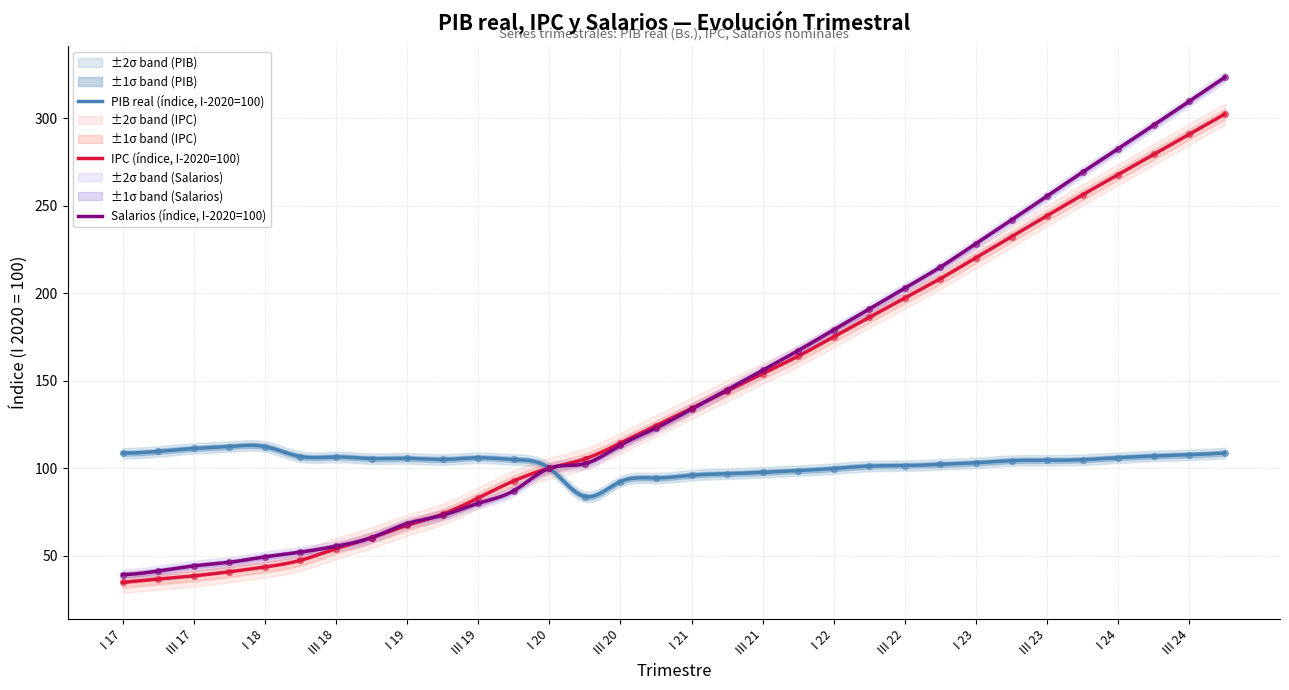

Is the value of PIB real at III 18 greater than the value of IPC at III 22?

No